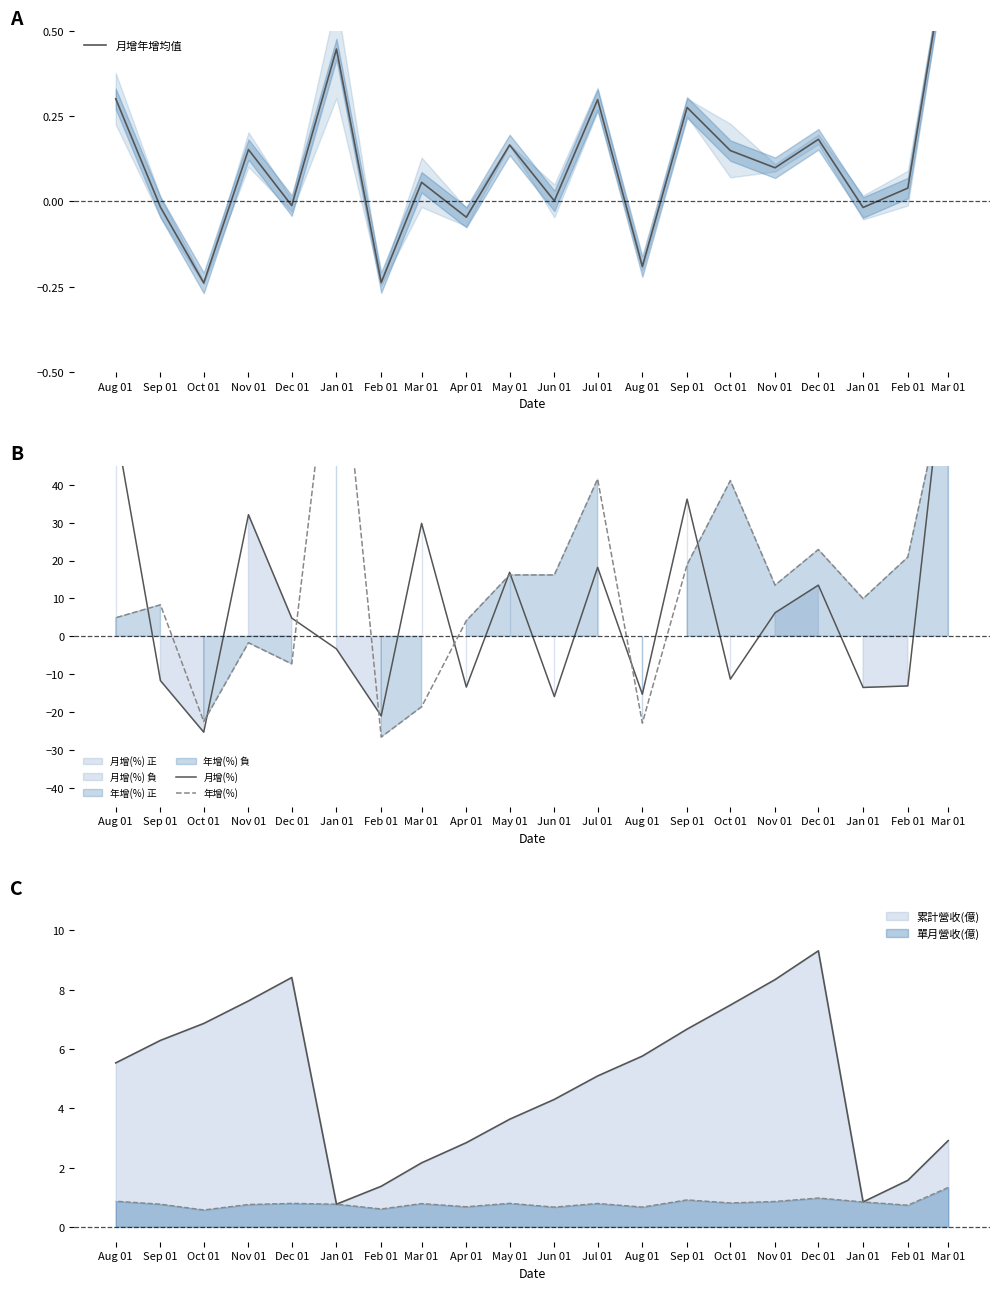

Which series changed the most between Jan 01 and Oct 01?

年增(%)